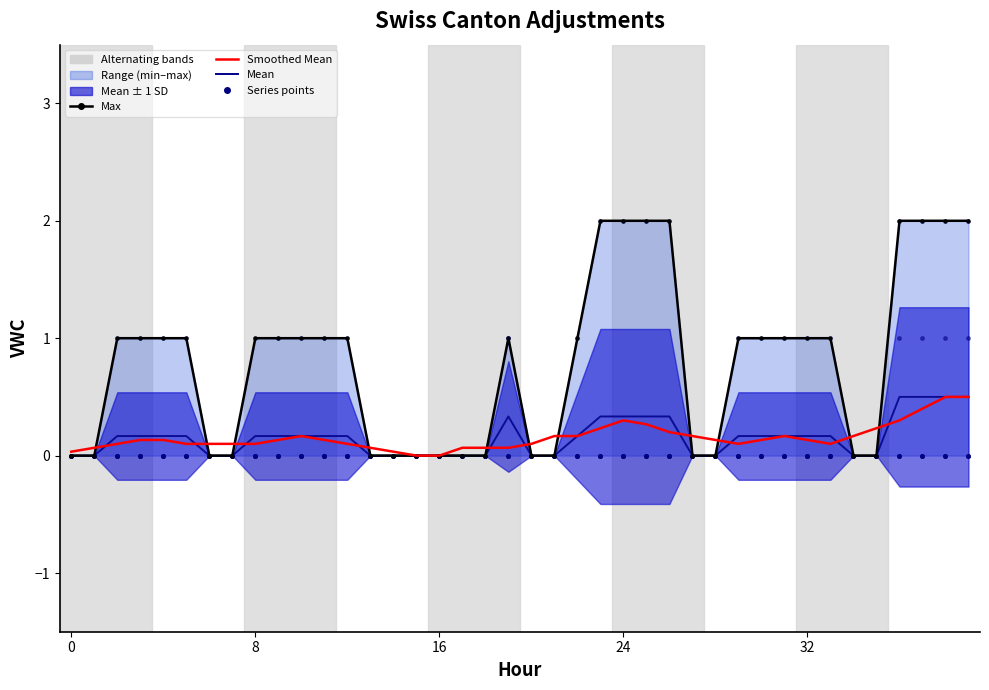

How many Max values are between 0 and 1?

32